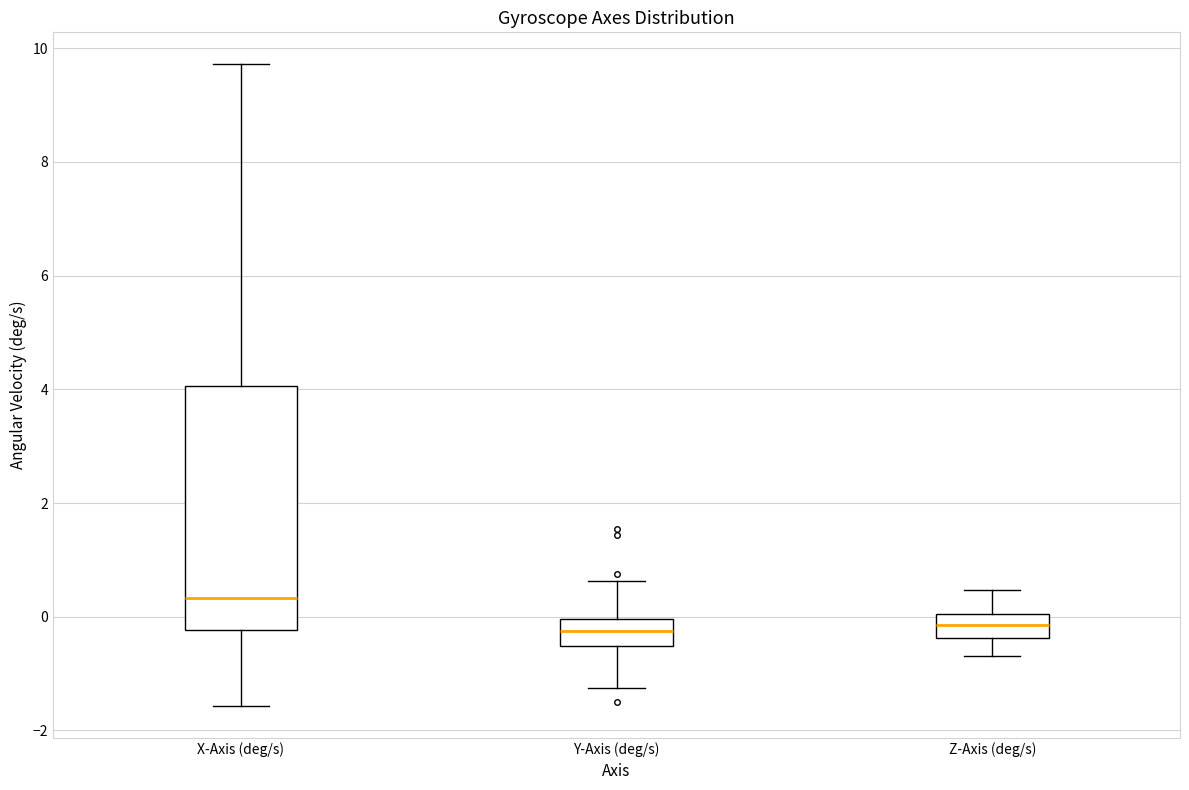

Reading left to right, read every box against the y-axis: the position of its median line, the range the box covers, and the ends of its whiskers. The values are not printed on the chart, so give them approximately, as read against the axis.

X-Axis (deg/s): median 0.4, box -0.2 to 4.0, whiskers -1.6 to 9.8
Y-Axis (deg/s): median -0.2, box -0.6 to 0.0, whiskers -1.2 to 0.6
Z-Axis (deg/s): median -0.2, box -0.4 to 0.0, whiskers -0.6 to 0.4